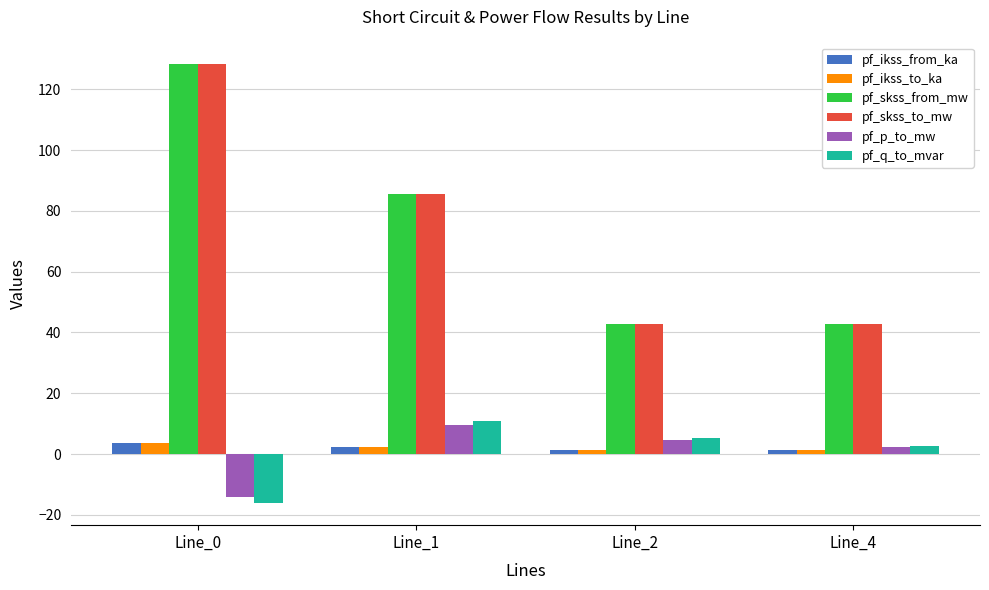

What is the spread (max minus min) of values at Line_1?

83.0